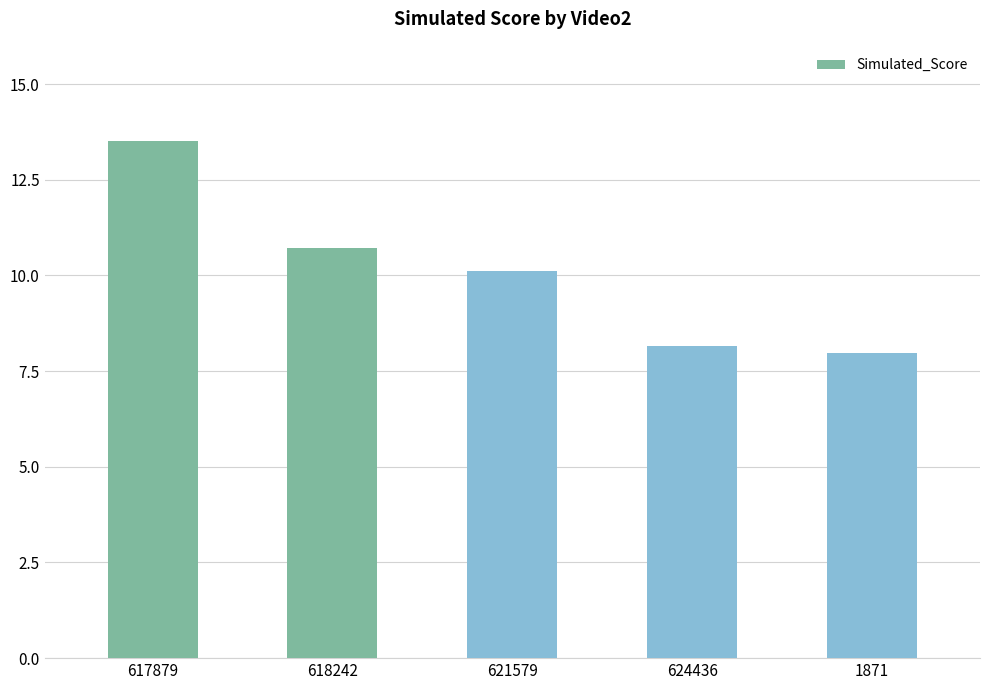

How many bars are there in total?

5